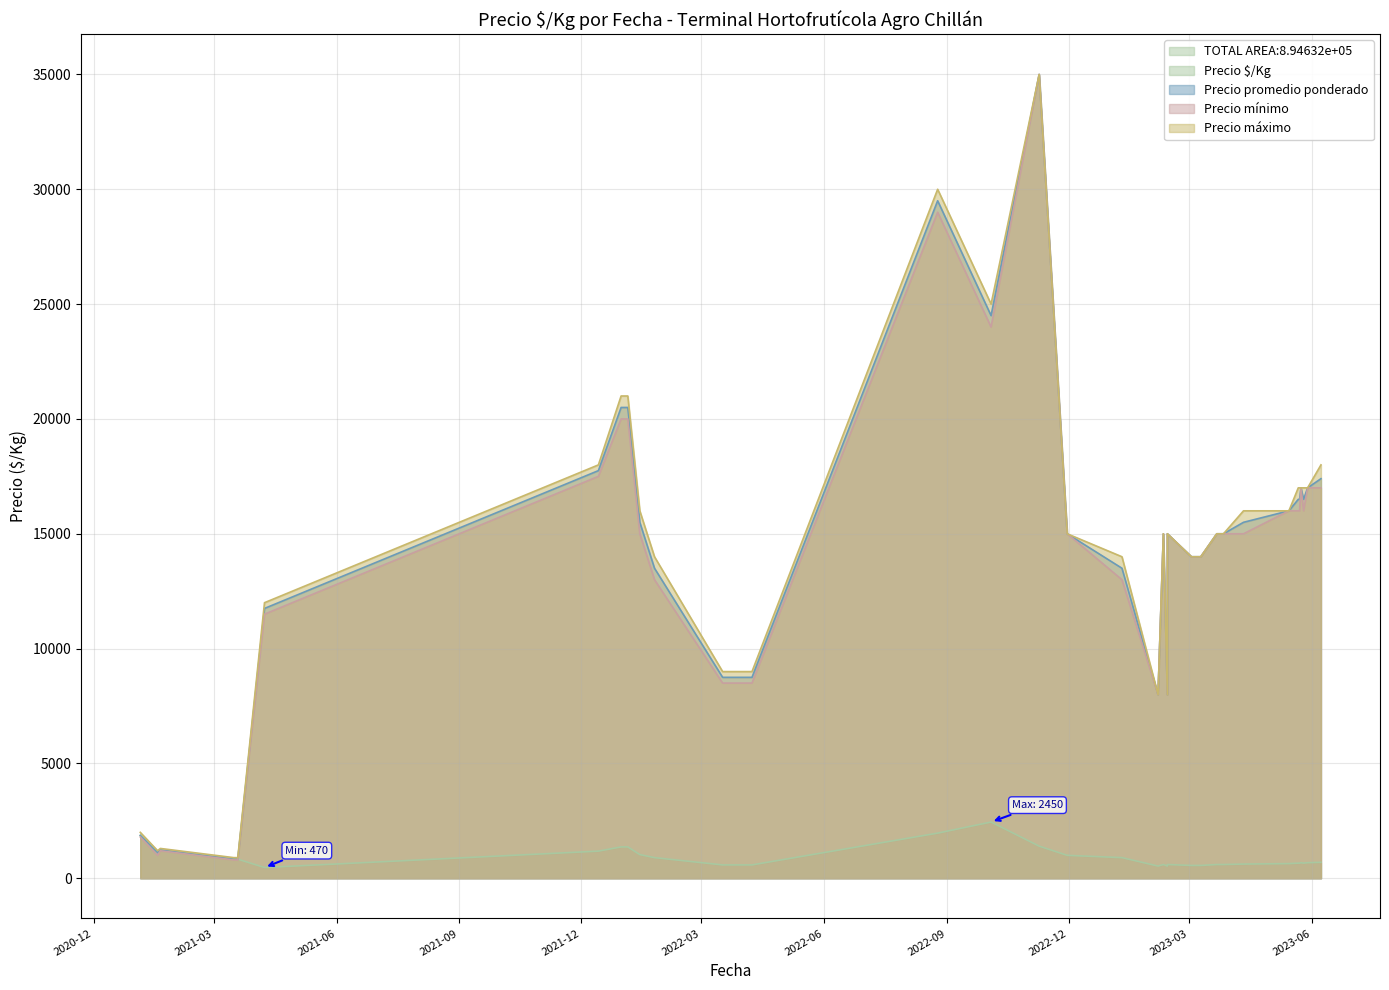

What is the difference between the second highest and minimum values in the Precio promedio ponderado series?

28667